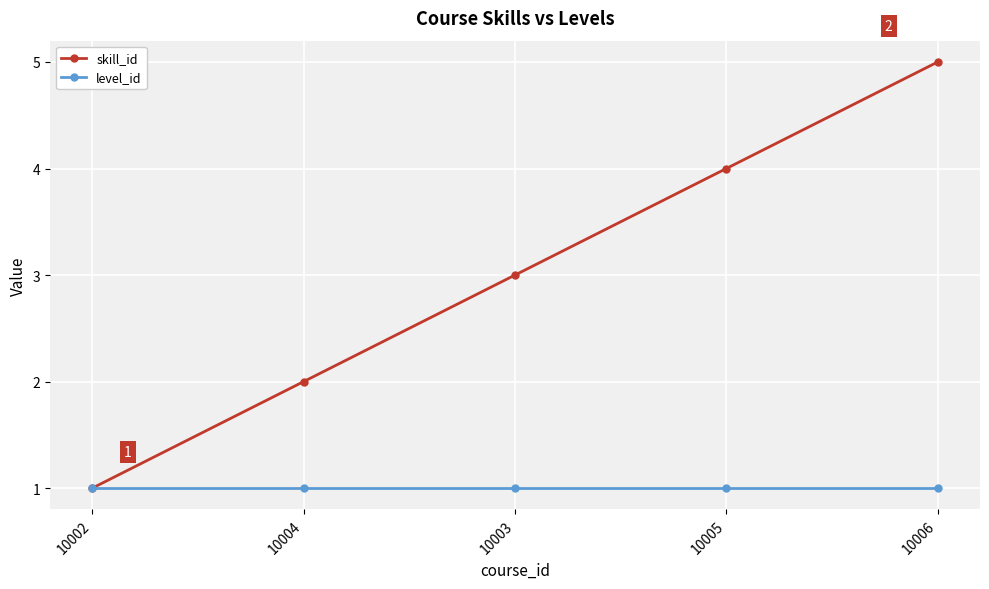

Which label corresponds to the largest value in the chart?

10006